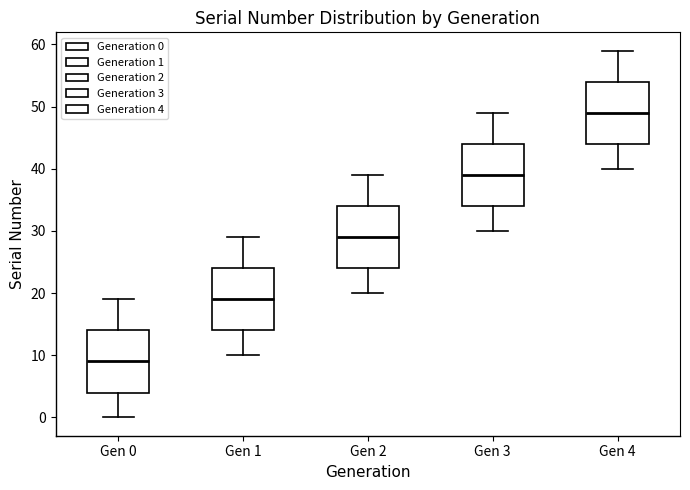

Where does the lower whisker of the box for Gen 4 end on the y-axis? The values are not printed on the chart, so give them approximately, as read against the axis.

40